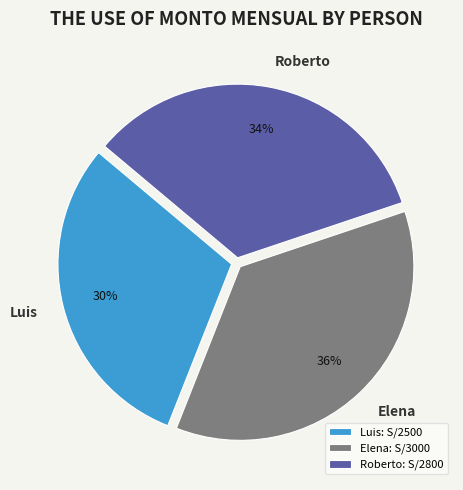

Is it true that Roberto is 34% of the pie?

True